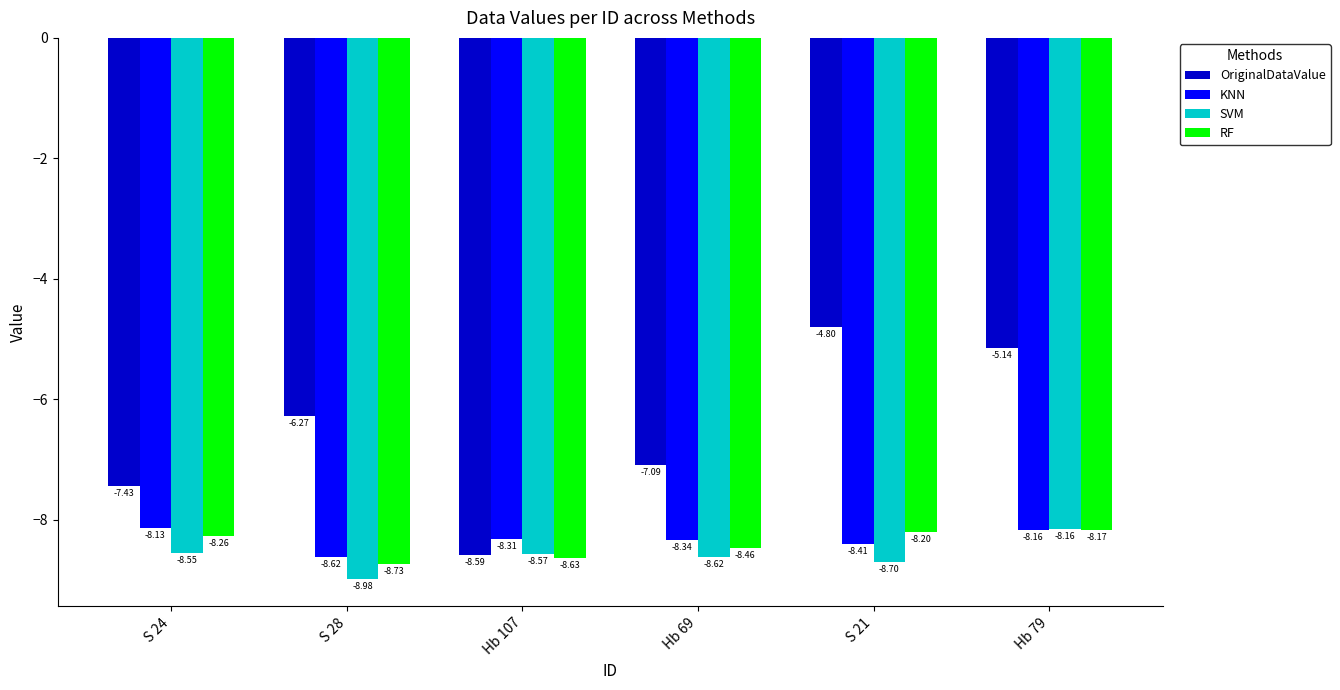

At which category does the chart reach its peak across all series?

S 21